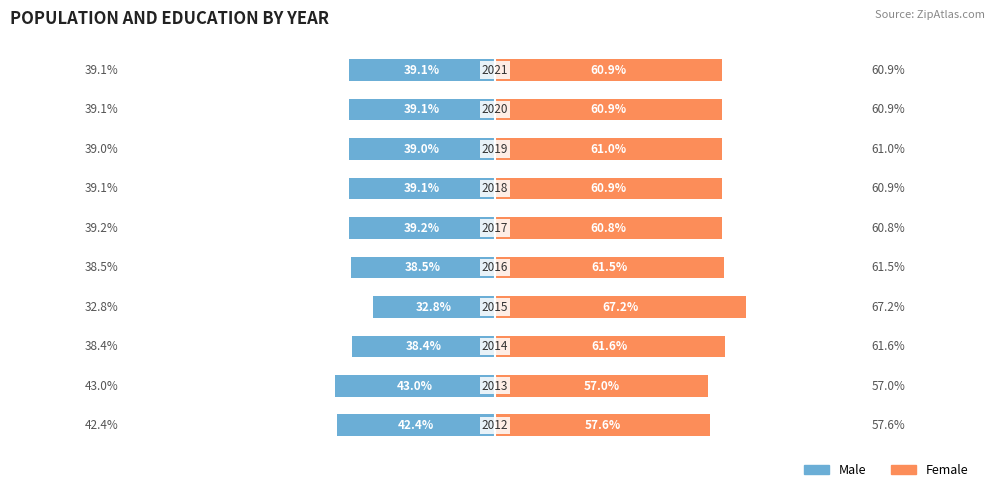

Which series has the widest spread of values?

Male